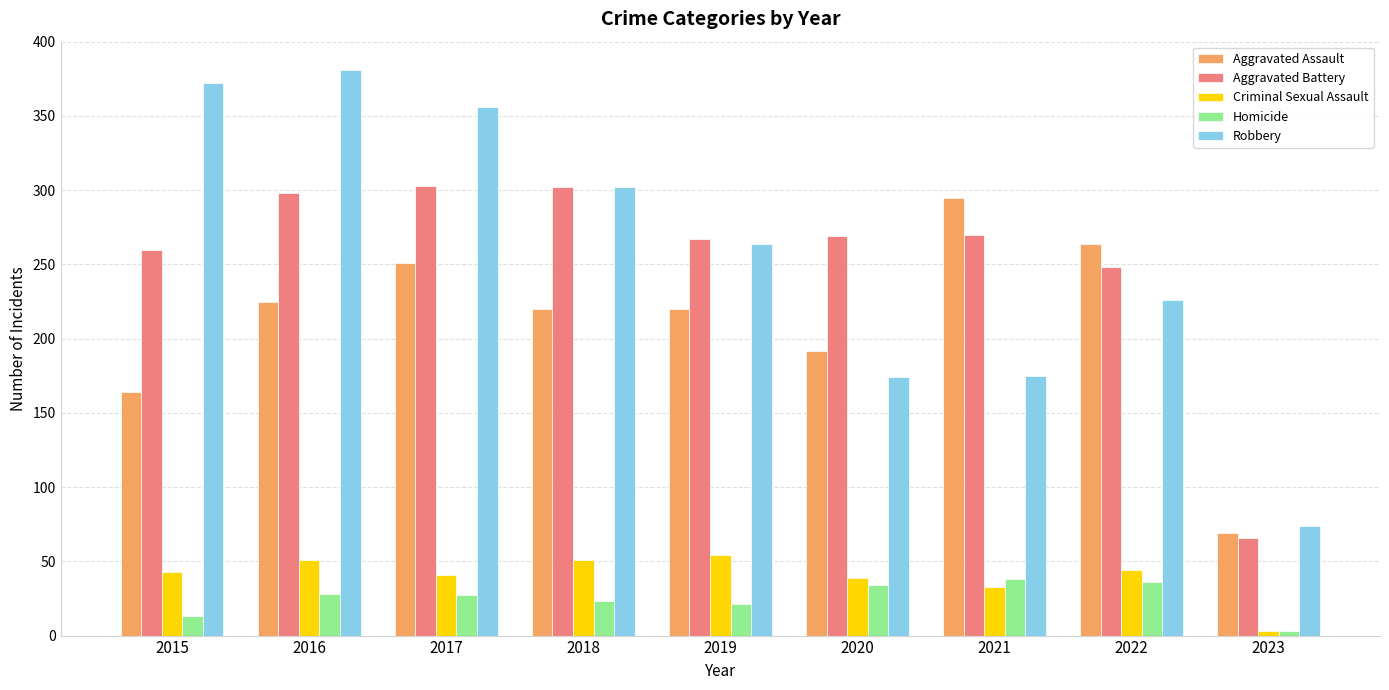

Rank the series at 2017 from highest to lowest value.

Robbery, Aggravated Battery, Aggravated Assault, Criminal Sexual Assault, Homicide